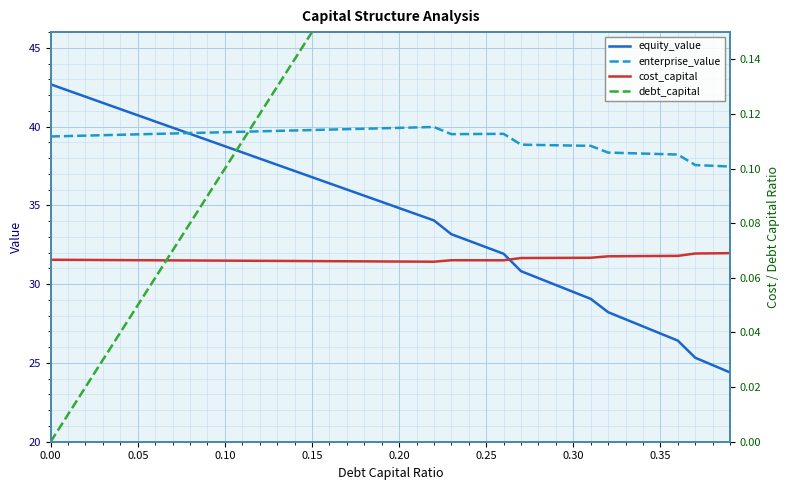

At how many categories does at least one series exceed 35?

40